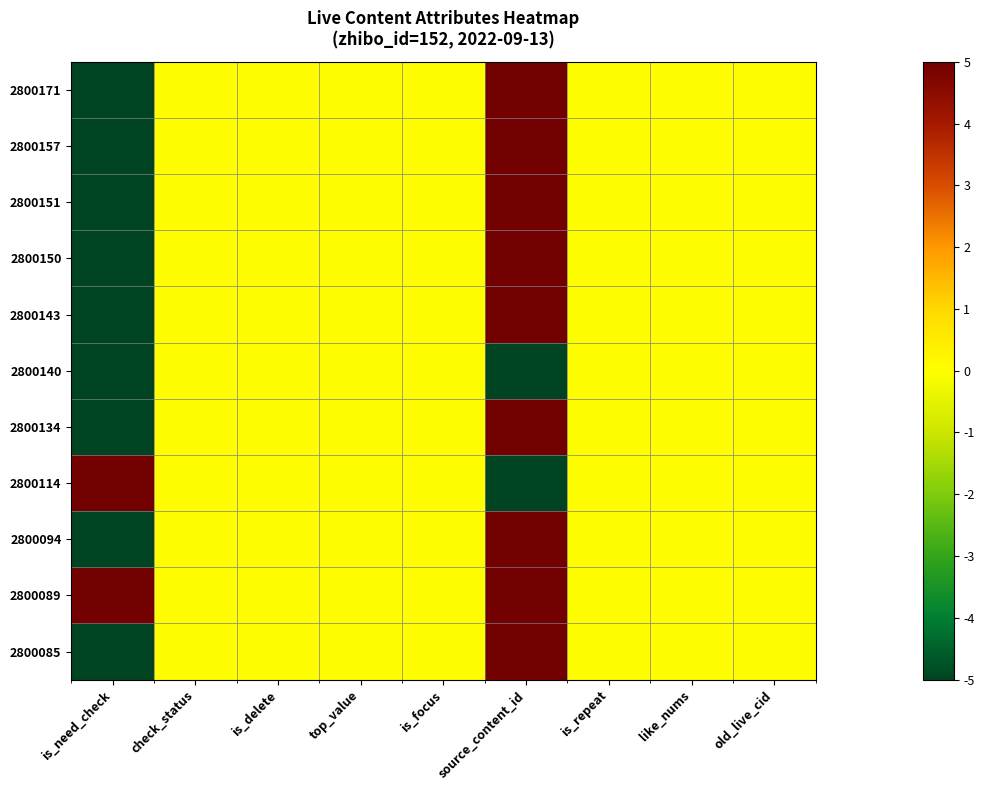

Count the number of categories in the chart.

9